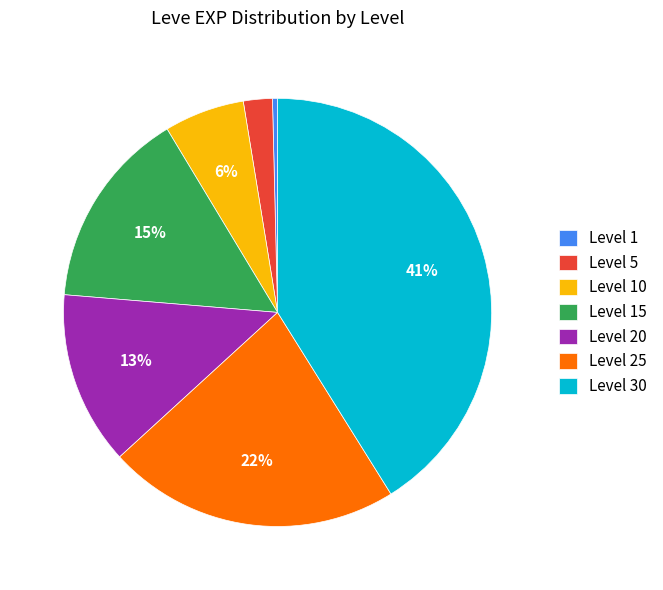

Does Level 5 account for over 50% of the chart?

No